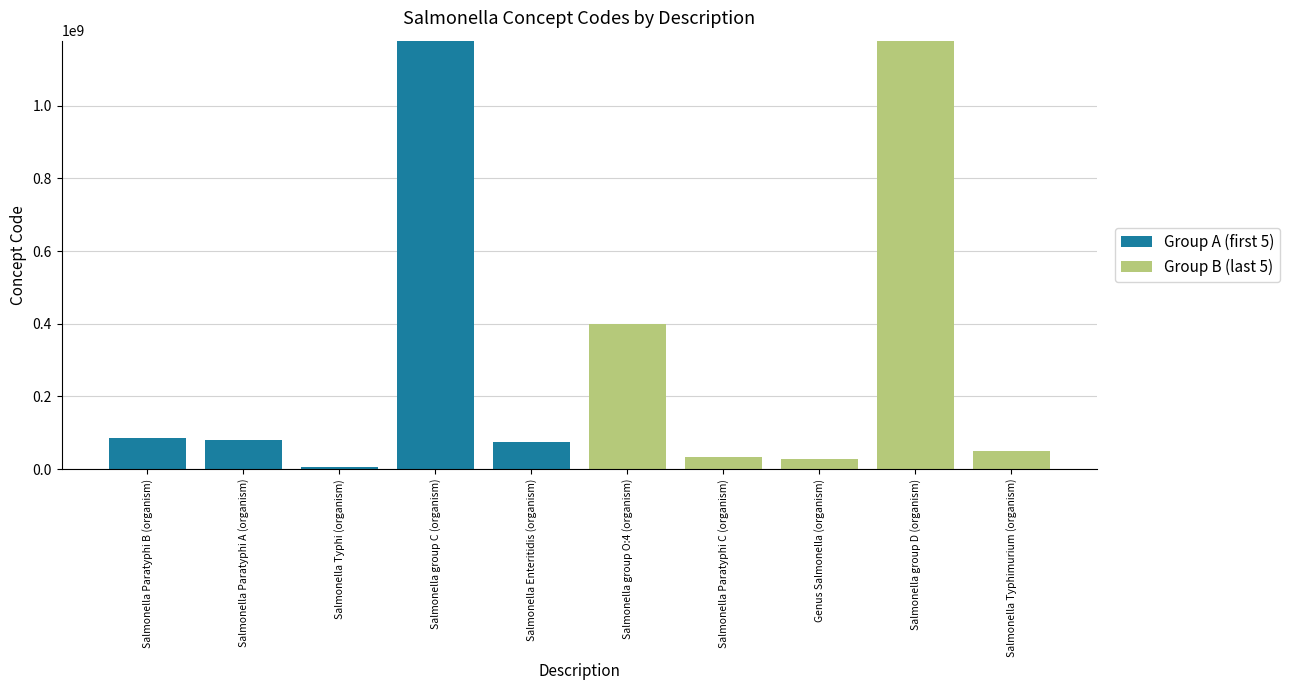

At which label does Group A (first 5) reach its peak?

Salmonella group C (organism)